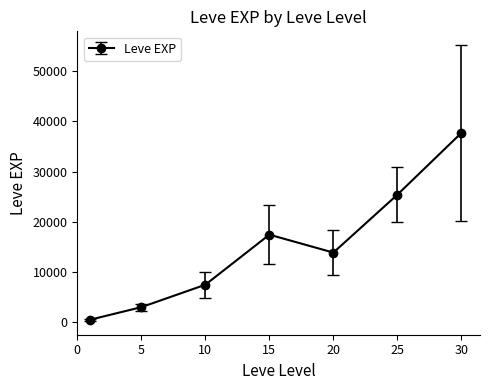

Reading left to right, transcribe all the data shown in this chart.

510.2	3008.3	7475.0	17445.0	13876.7	25410.0	37715.0